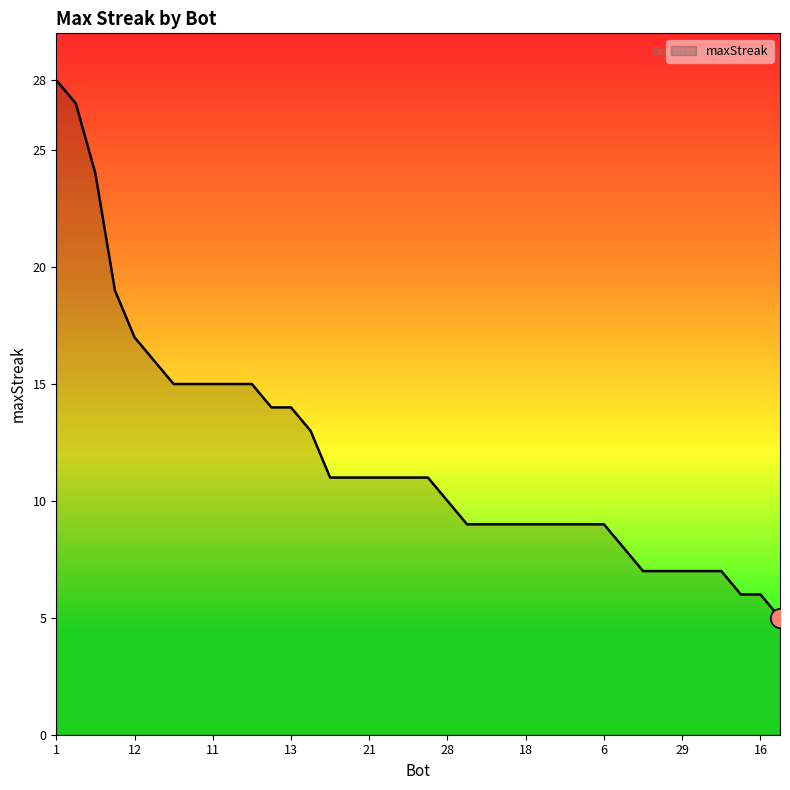

What is the sum of all values?

455